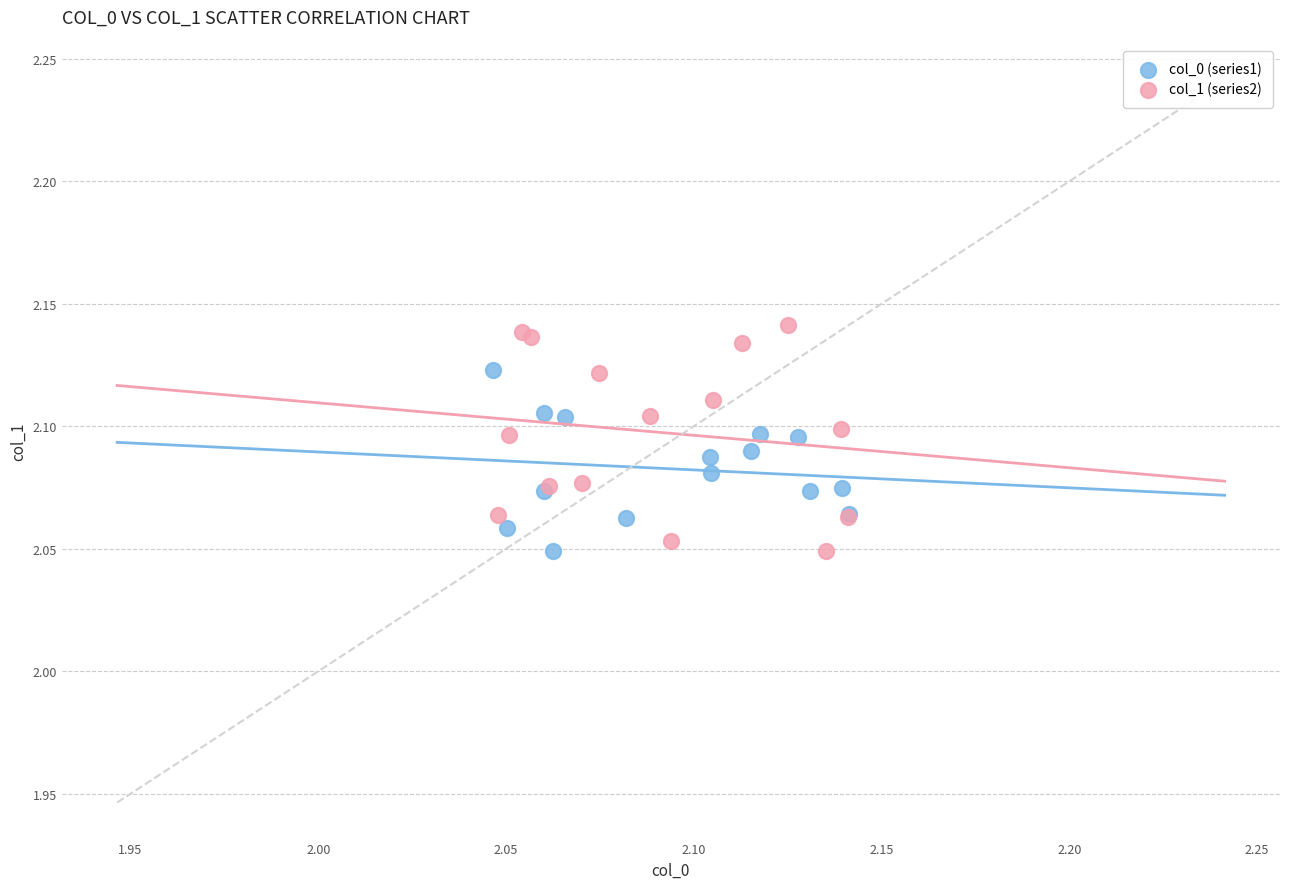

Which series has the widest spread of Y values?

col_1 (series2)